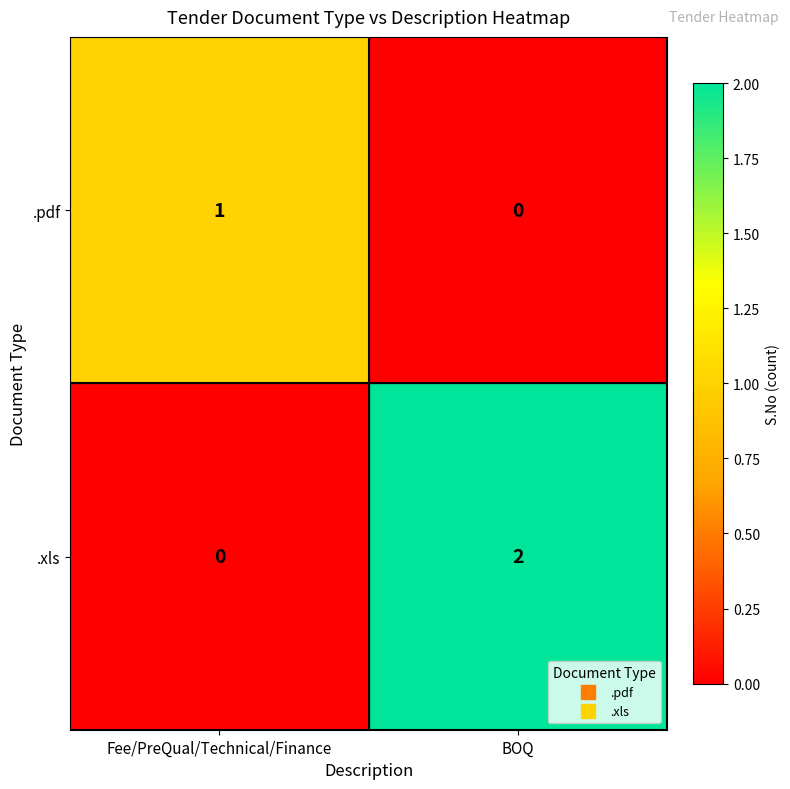

List the series in order of their overall mean, lowest first.

.pdf, .xls